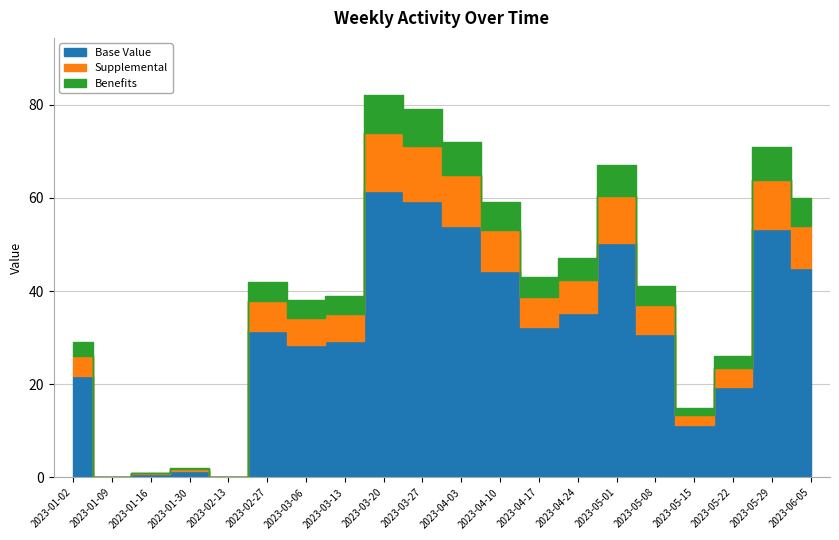

List the labels in order of value, smallest first.

2023-01-09, 2023-02-13, 2023-01-16, 2023-01-30, 2023-05-15, 2023-05-22, 2023-01-02, 2023-03-06, 2023-03-13, 2023-05-08, 2023-02-27, 2023-04-17, 2023-04-24, 2023-04-10, 2023-06-05, 2023-05-01, 2023-05-29, 2023-04-03, 2023-03-27, 2023-03-20